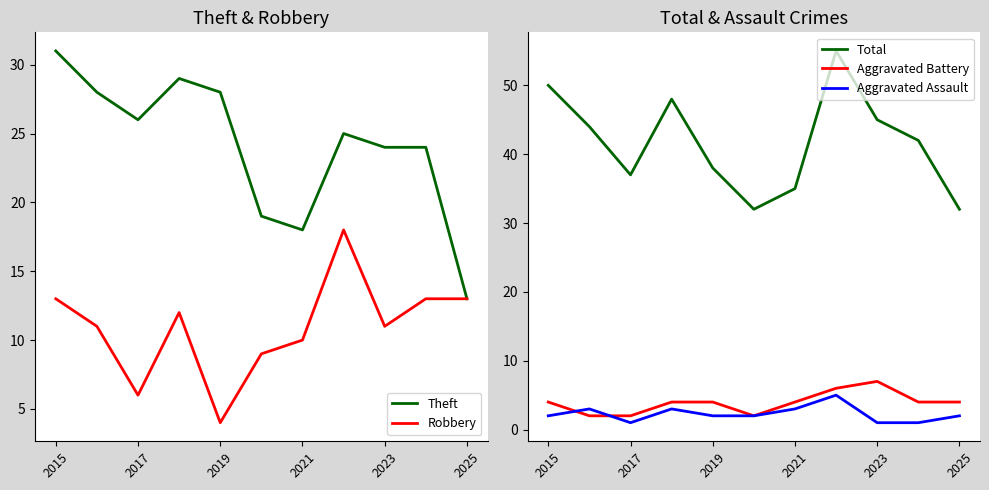

The value of Aggravated Battery at 2023 is 7. True or false?

True